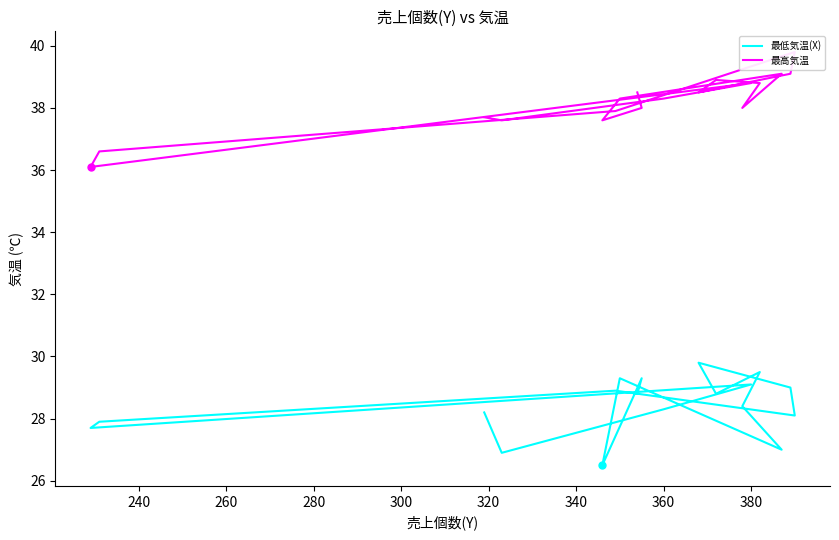

Which series has the largest total across all categories?

最高気温